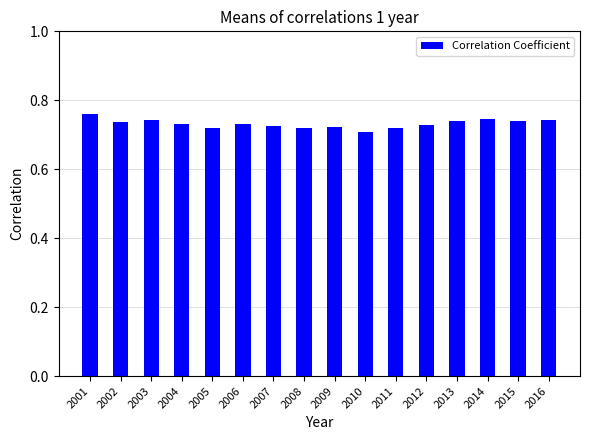

Are the bars grouped side by side (vs. stacked)?

No